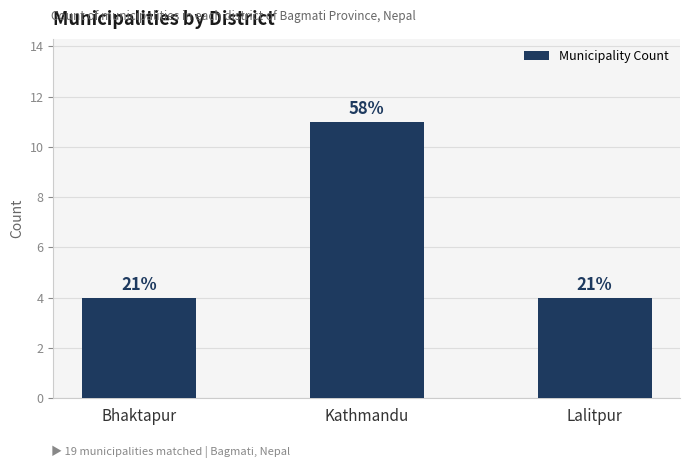

What position from the left is Kathmandu?

2